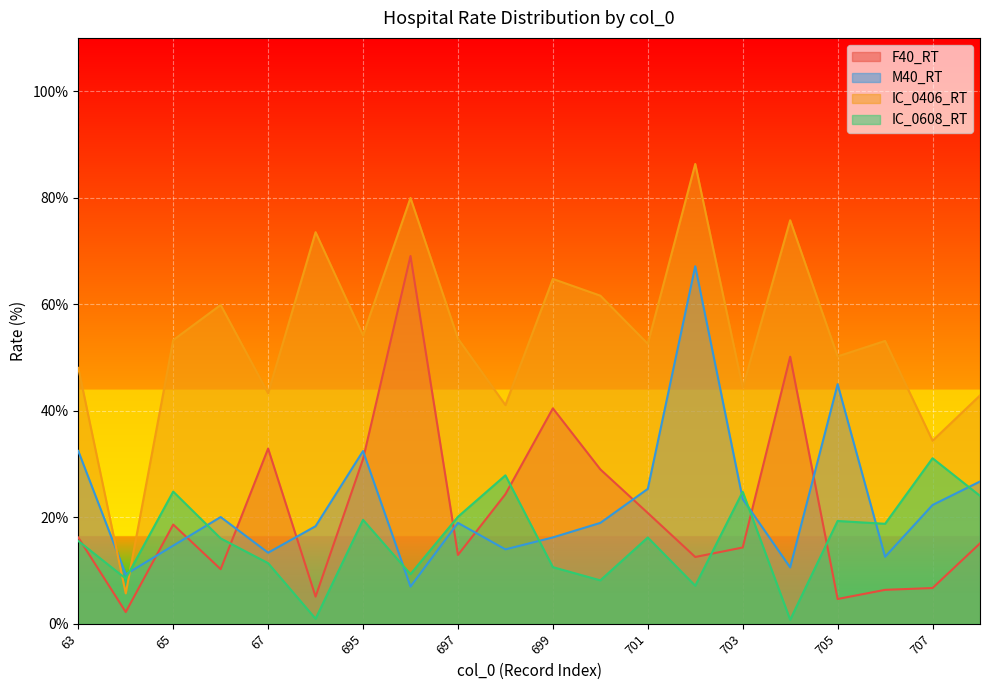

Rank the series by their maximum value, from lowest to highest.

IC_0608_RT, M40_RT, F40_RT, IC_0406_RT